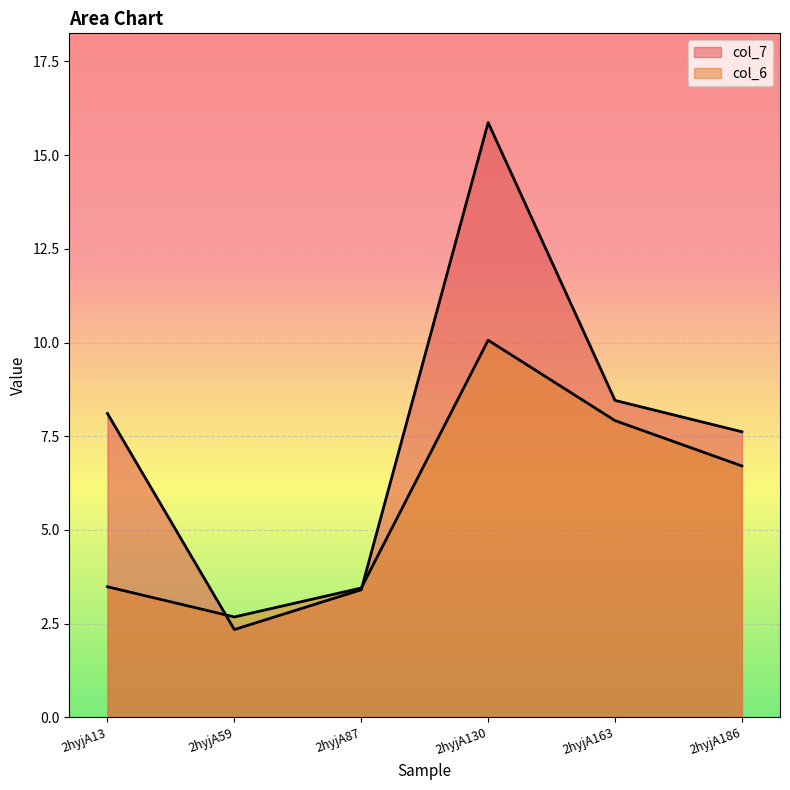

The col_6 series shows 2.2 at 2hyjA87. True or false?

False